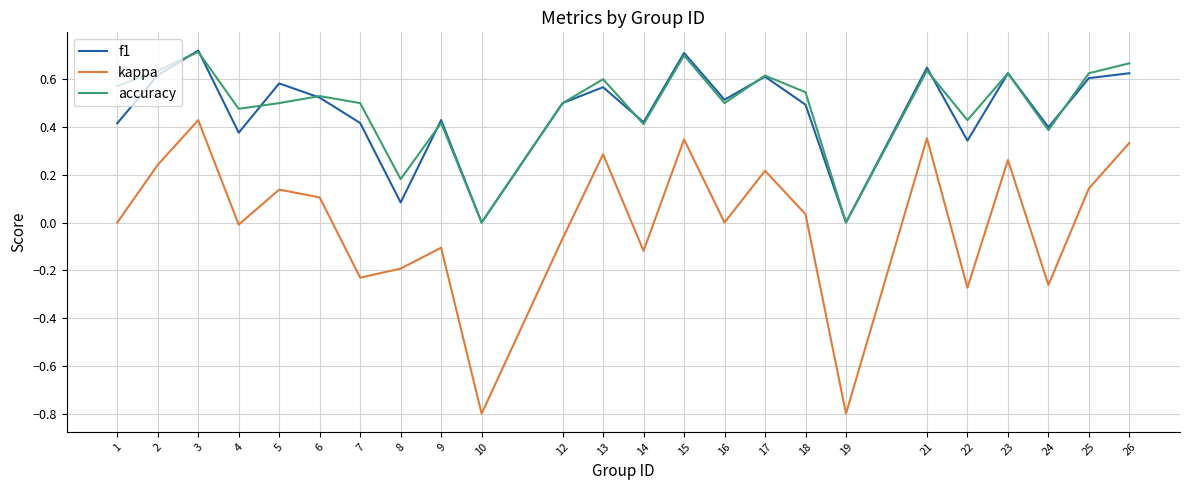

What is the total value across all series at 2?

1.5